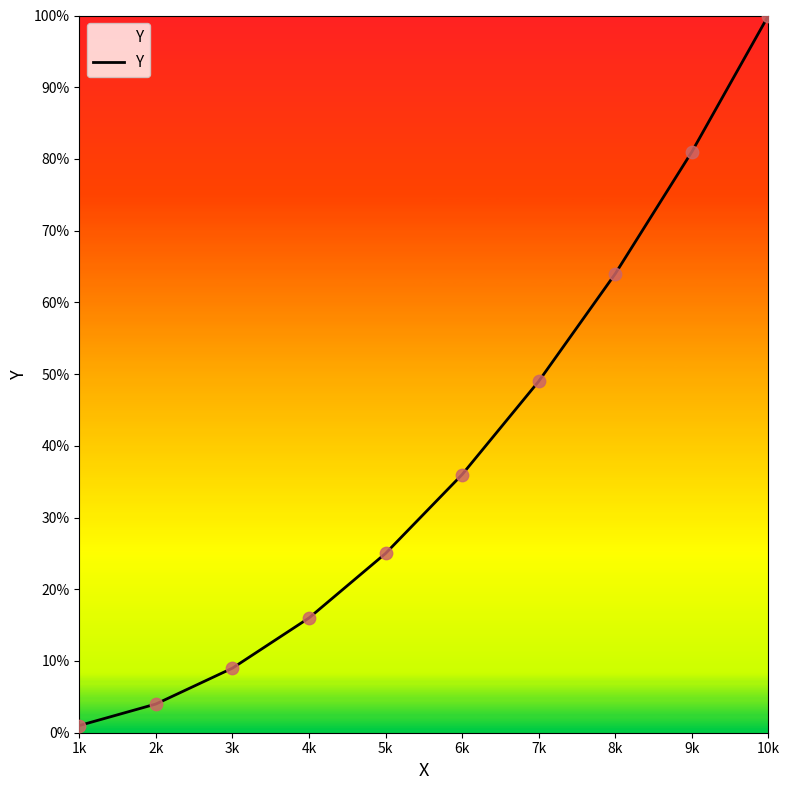

Approximately how many times larger is the value at 5k compared to 2k?

6.2